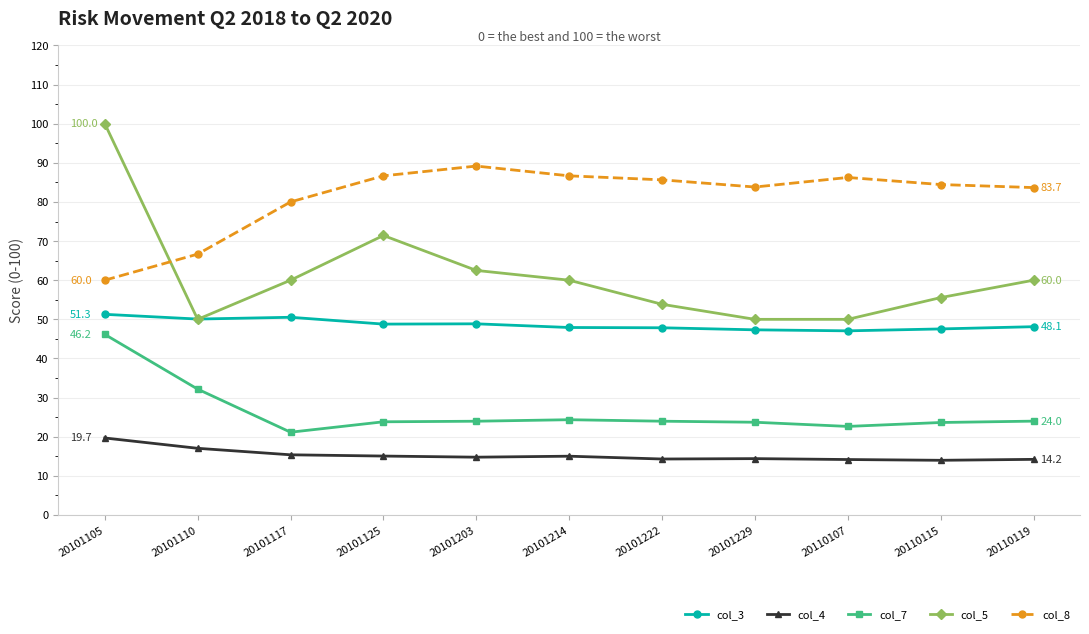

Count the number of categories in the chart.

11